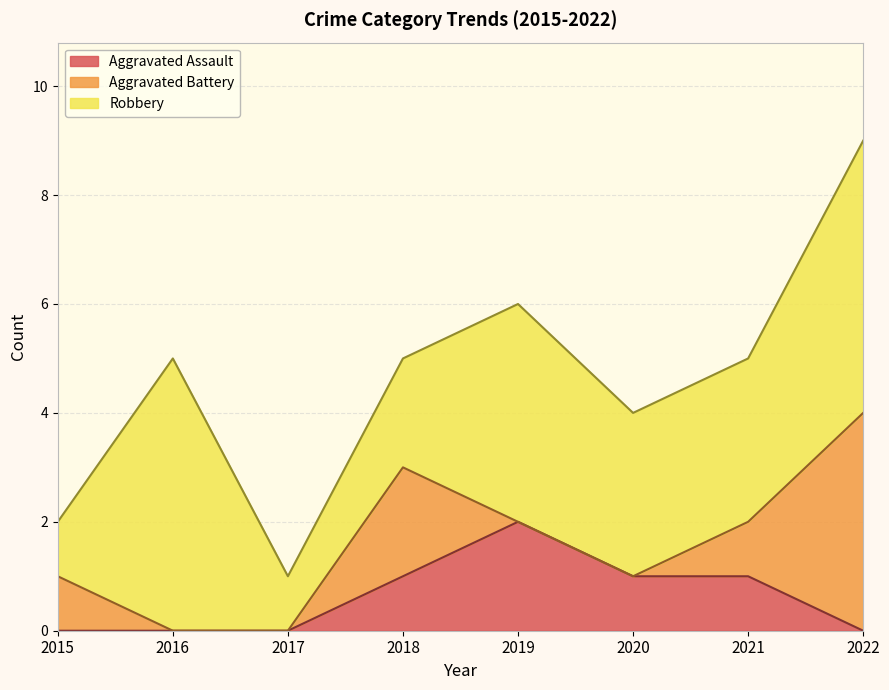

At which category does Aggravated Battery reach its first local peak?

2018